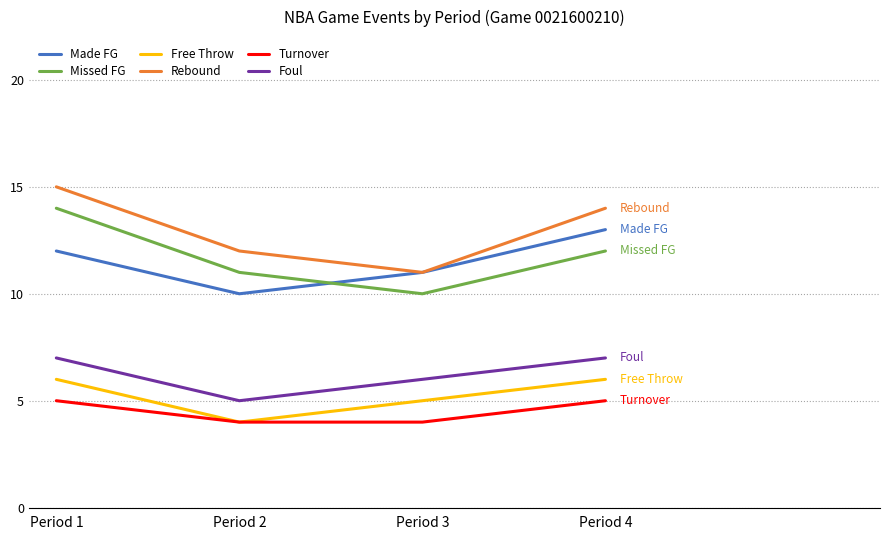

What is the approximate value of Turnover at Period 4?

5